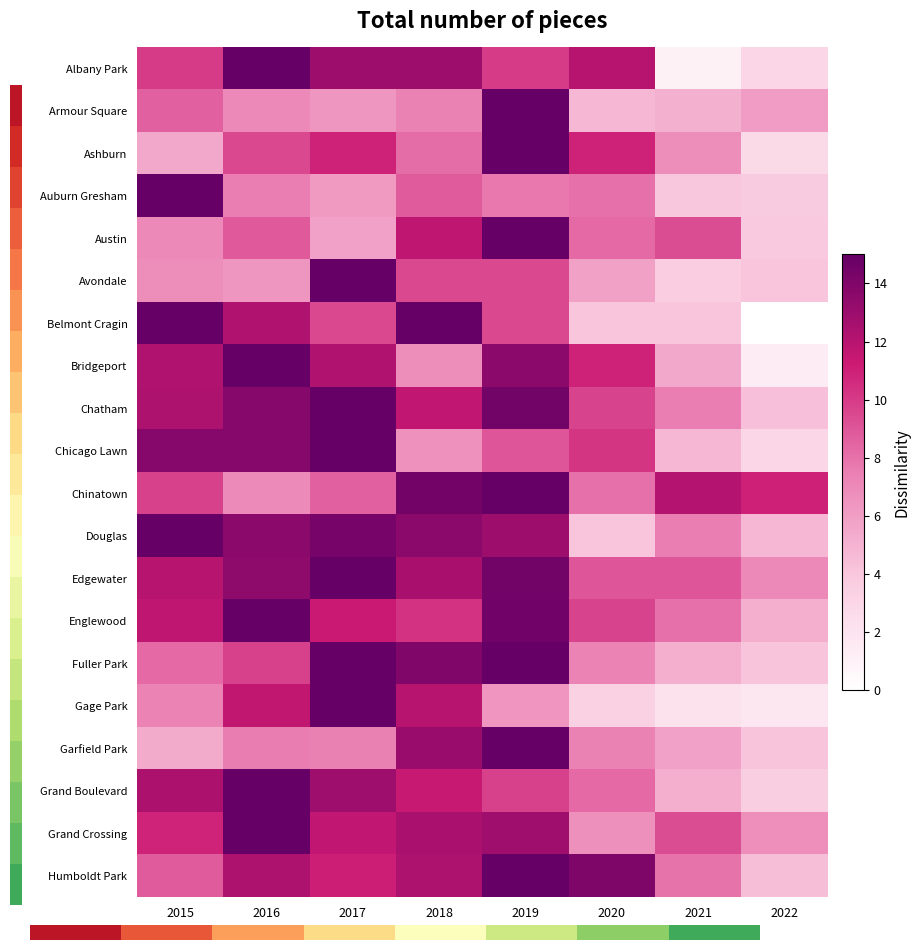

Reading left to right, list all the values displayed in this chart.

Albany Park: 2015=10.0	2016=15.0	2017=13.0	2018=13.0	2019=10.0	2020=12.0	2021=1.0	2022=3.0
Armour Square: 2015=8.6	2016=7.0	2017=6.4	2018=7.3	2019=15.0	2020=4.8	2021=5.1	2022=6.1
Ashburn: 2015=5.5	2016=9.5	2017=10.9	2018=8.2	2019=15.0	2020=10.9	2021=6.8	2022=2.7
Auburn Gresham: 2015=15.0	2016=7.5	2017=6.2	2018=8.8	2019=7.8	2020=8.0	2021=4.0	2022=3.8
Austin: 2015=7.0	2016=8.9	2017=5.8	2018=11.7	2019=15.0	2020=8.3	2021=9.3	2022=3.9
Avondale: 2015=6.8	2016=6.4	2017=15.0	2018=9.5	2019=9.5	2020=5.9	2021=3.6	2022=4.1
Belmont Cragin: 2015=15.0	2016=12.3	2017=9.5	2018=15.0	2019=9.5	2020=4.1	2021=4.1	2022=0.0
Bridgeport: 2015=12.3	2016=15.0	2017=12.3	2018=6.8	2019=13.6	2020=10.9	2021=5.5	2022=1.4
Chatham: 2015=12.3	2016=13.8	2017=15.0	2018=11.6	2019=14.5	2020=9.7	2021=7.5	2022=4.4
Chicago Lawn: 2015=13.8	2016=13.8	2017=15.0	2018=6.6	2019=9.0	2020=10.2	2021=4.8	2022=3.0
Chinatown: 2015=9.8	2016=6.9	2017=8.7	2018=14.4	2019=15.0	2020=8.1	2021=12.1	2022=11.0
Douglas: 2015=15.0	2016=13.6	2017=14.3	2018=13.6	2019=13.0	2020=4.1	2021=7.5	2022=4.8
Edgewater: 2015=12.0	2016=13.5	2017=15.0	2018=12.5	2019=14.5	2020=9.0	2021=9.0	2022=7.0
Englewood: 2015=11.7	2016=15.0	2017=11.3	2018=10.4	2019=14.6	2020=9.7	2021=8.0	2022=5.2
Fuller Park: 2015=8.3	2016=9.8	2017=15.0	2018=14.0	2019=15.0	2020=7.2	2021=5.2	2022=4.1
Gage Park: 2015=7.3	2016=11.6	2017=15.0	2018=12.0	2019=6.4	2020=3.4	2021=2.1	2022=1.7
Garfield Park: 2015=5.4	2016=7.6	2017=7.4	2018=13.1	2019=15.0	2020=7.4	2021=5.8	2022=4.1
Grand Boulevard: 2015=12.4	2016=15.0	2017=12.9	2018=11.4	2019=9.8	2020=8.3	2021=5.2	2022=3.6
Grand Crossing: 2015=10.9	2016=15.0	2017=11.6	2018=12.5	2019=12.9	2020=6.7	2021=9.3	2022=6.8
Humboldt Park: 2015=8.8	2016=12.4	2017=11.0	2018=12.4	2019=15.0	2020=14.1	2021=7.9	2022=4.4